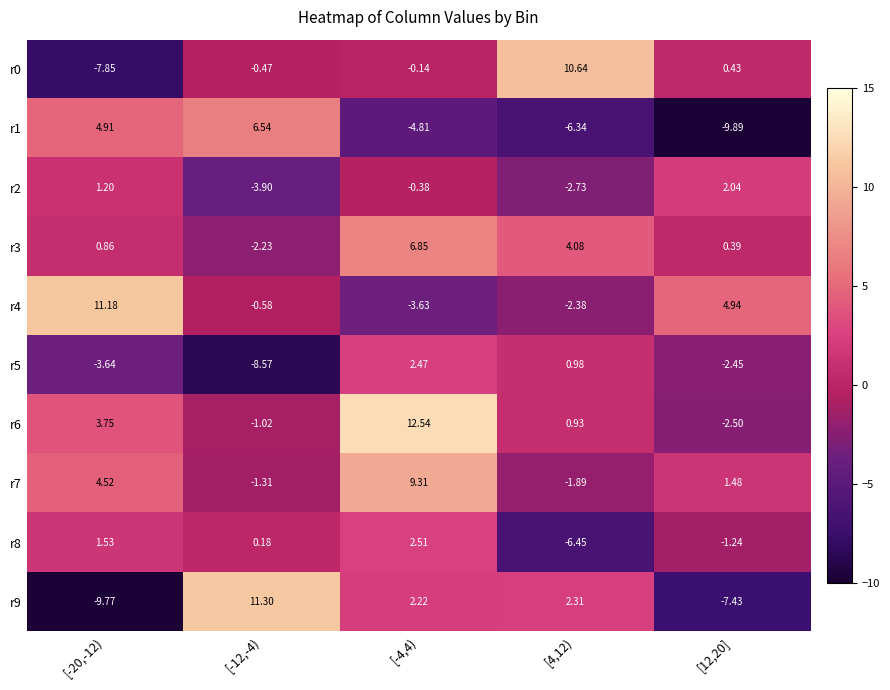

Is the value of r0 at [-12,-4) greater than the value of r7 at [-4,4)?

No